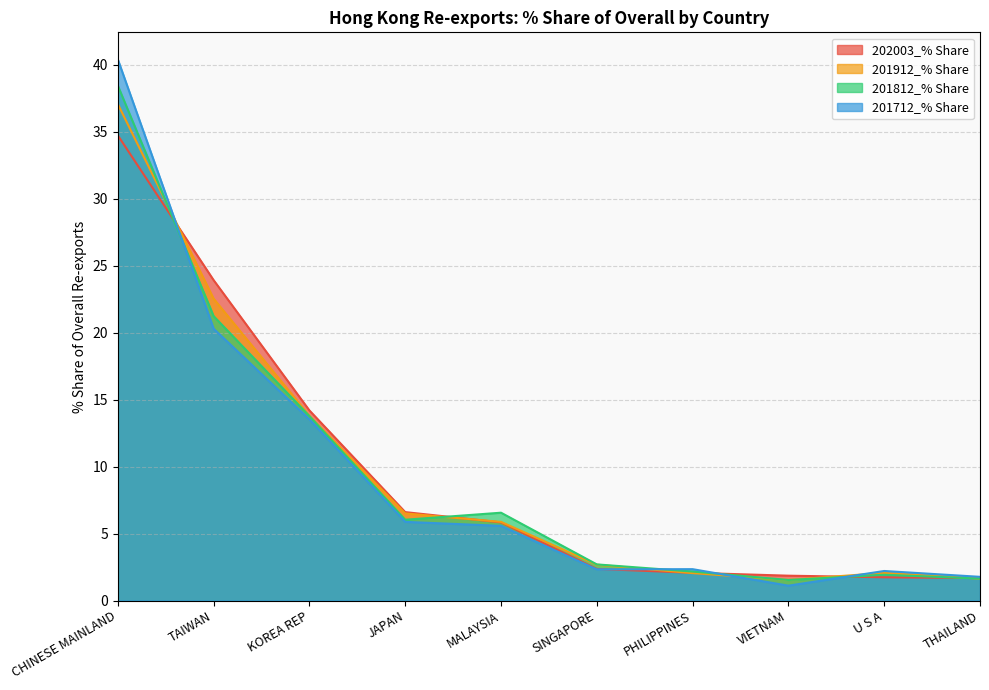

What is the label of the 3rd point from the left?

KOREA REP